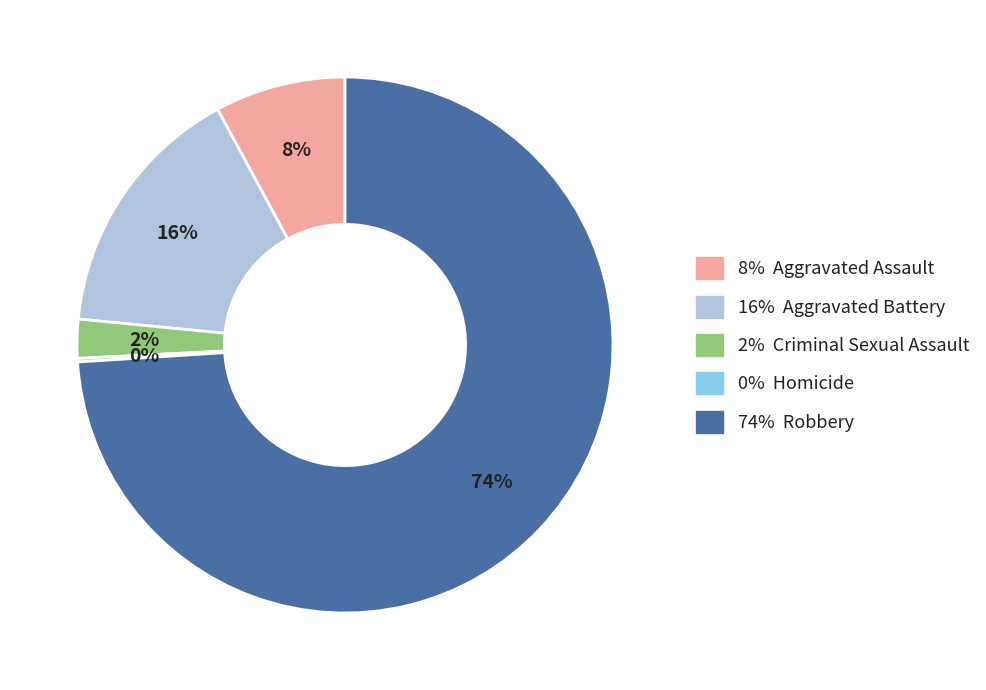

Does 8% Aggravated Assault account for over 50% of the chart?

No